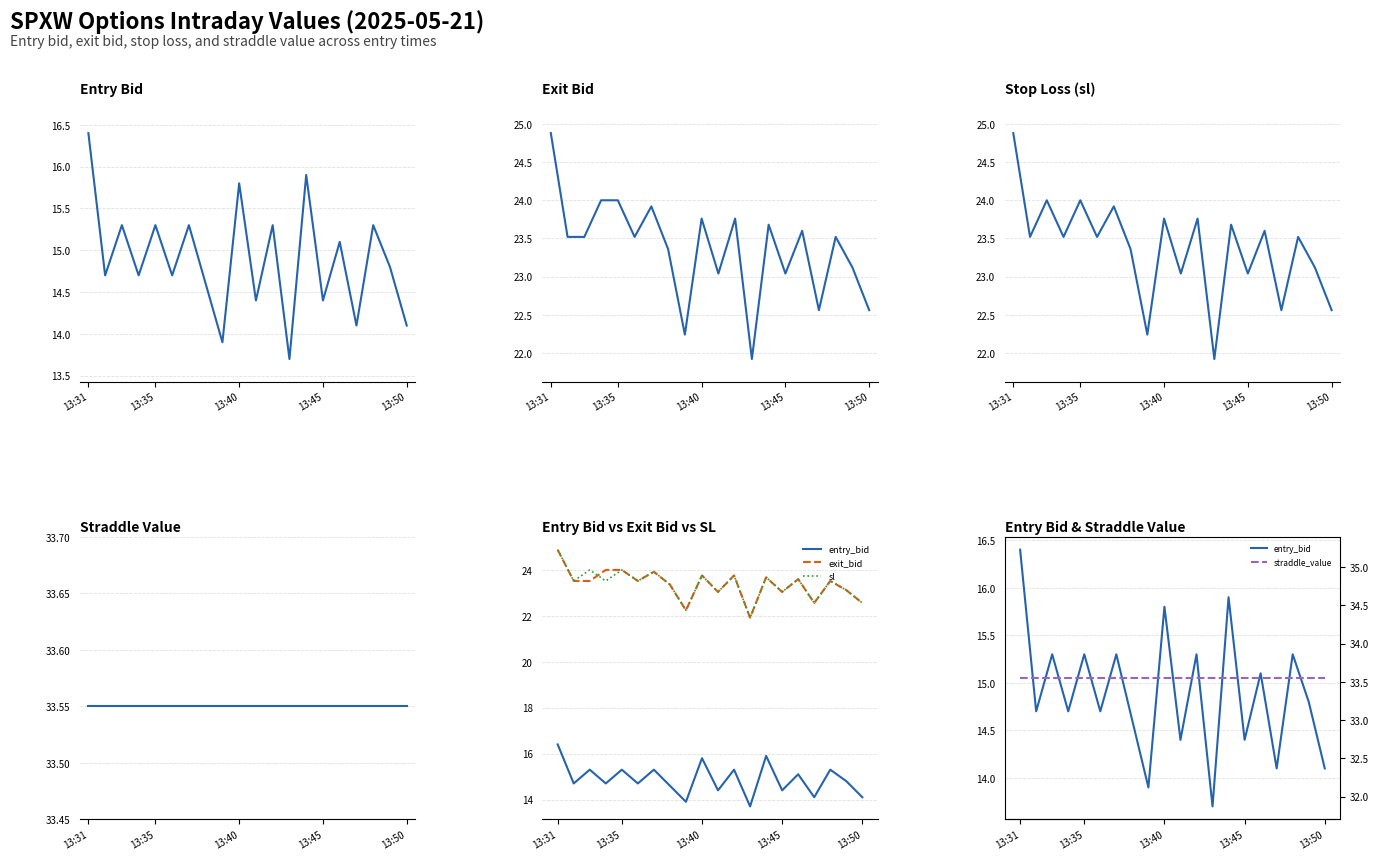

True or false: straddle_value and exit_bid intersect in this chart.

False